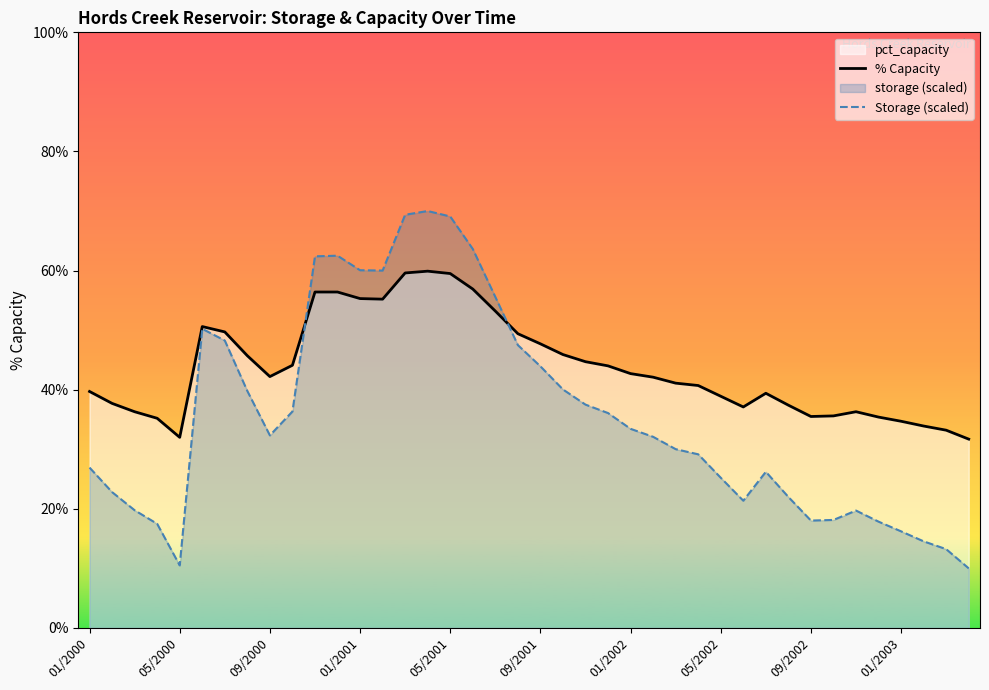

What is the approximate value of % Capacity at 26?

41.1